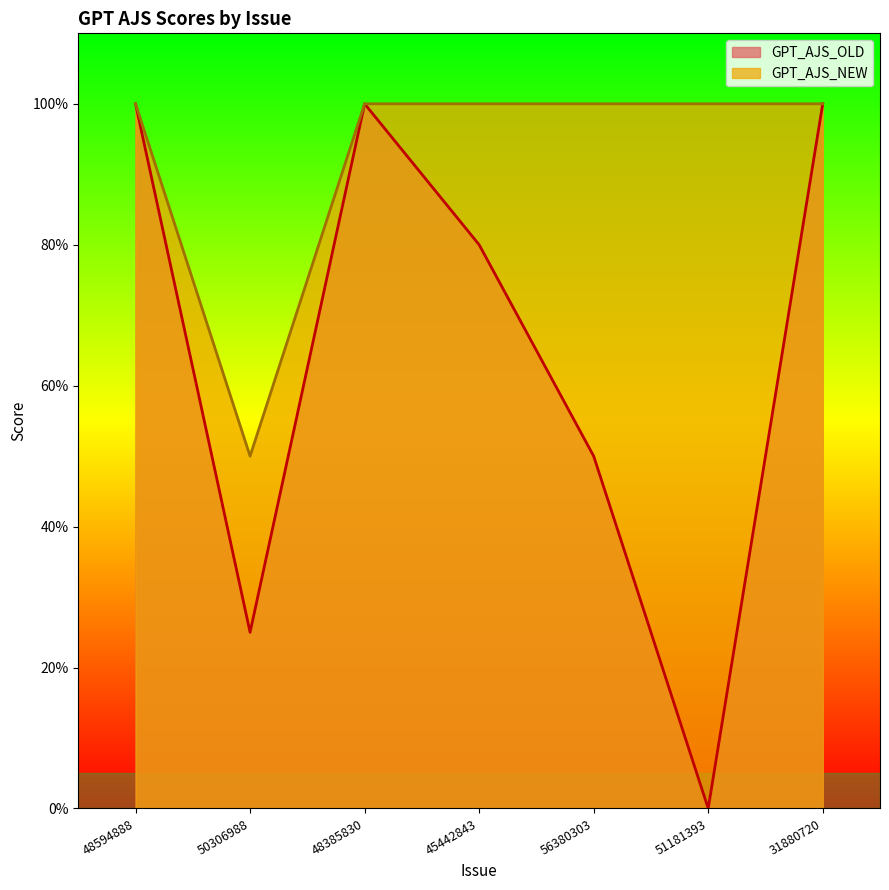

Between 51181393 and 50306988, which is larger?

50306988